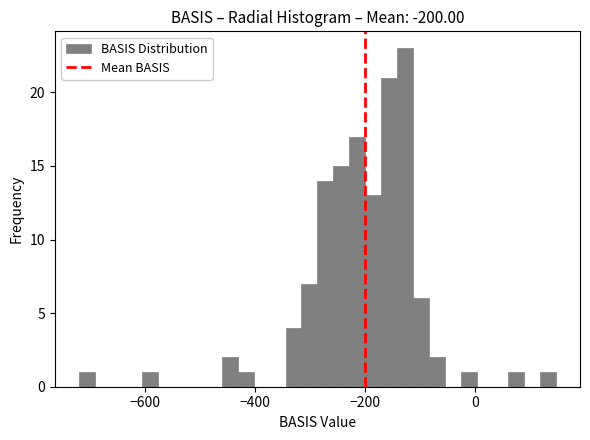

Around what value on the x-axis is the tallest bar? Give the approximate position of its centre, as read against the axis.

-120